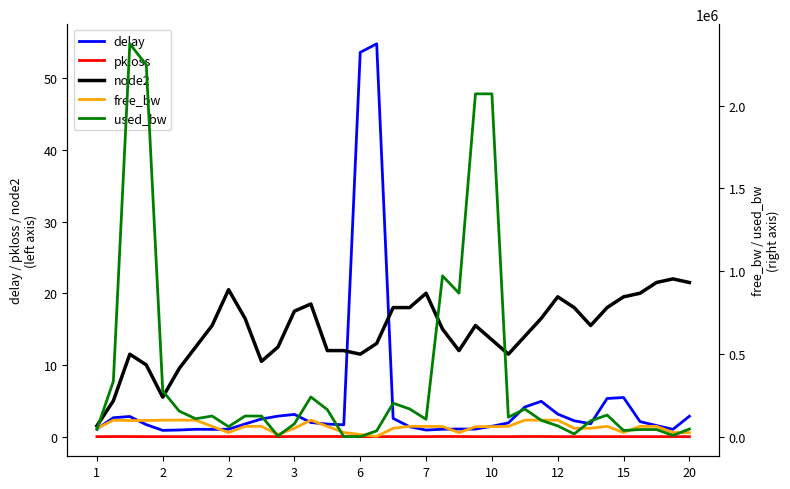

How many times do free_bw and used_bw cross each other?

9